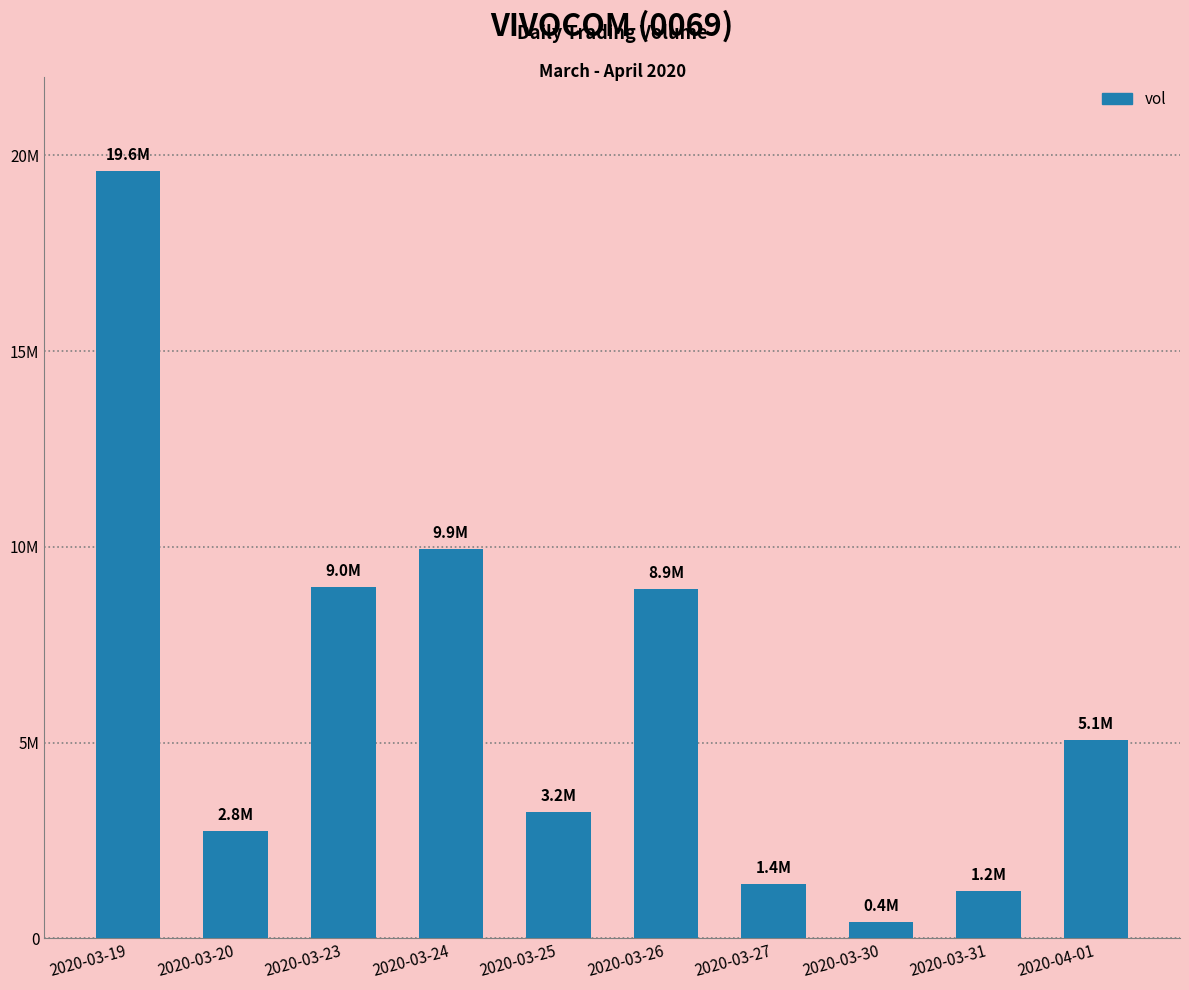

The chart shows a value of 213375 at 2020-03-30. True or false?

False